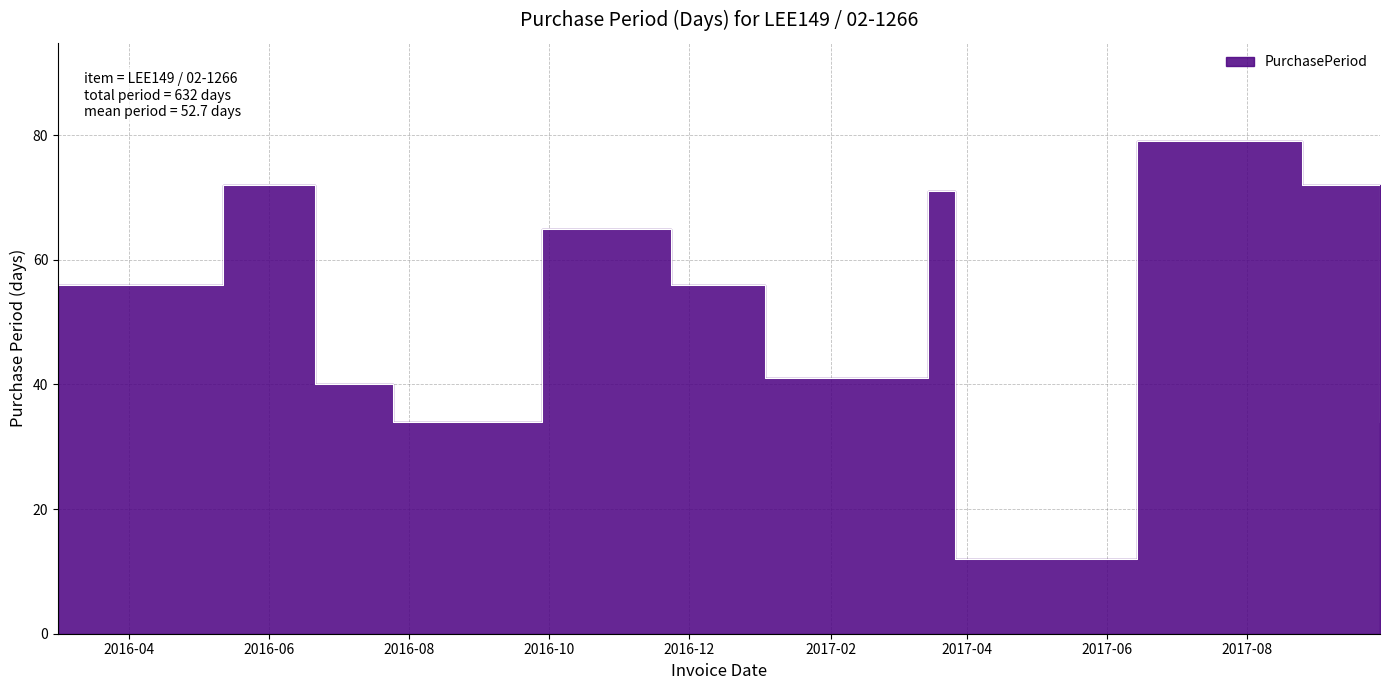

At which category does the chart reach its peak across all series?

2017-06-14